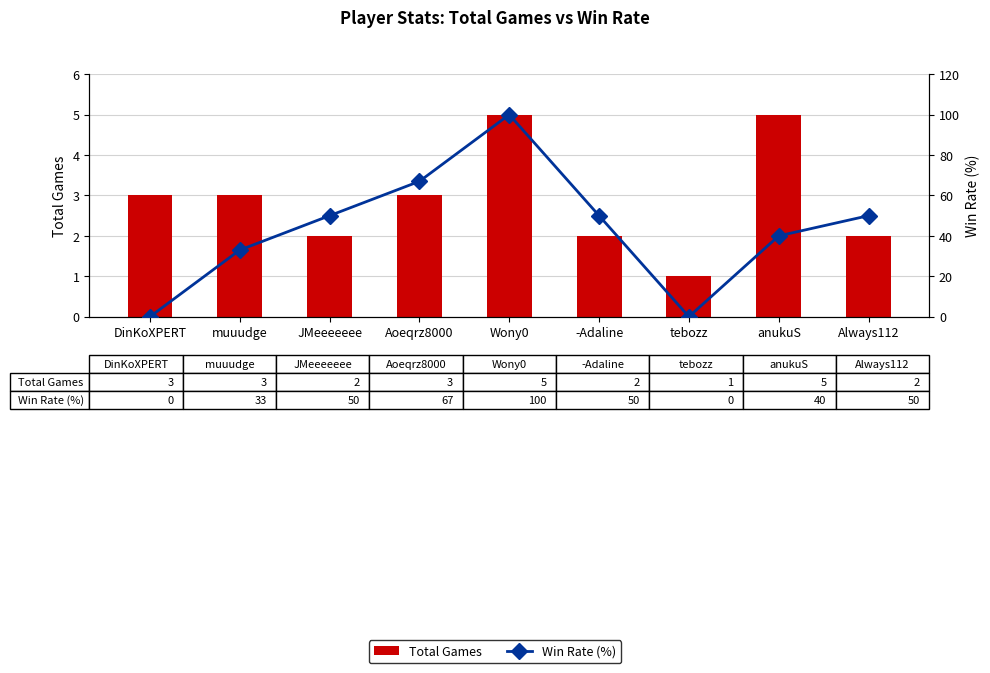

Which has a higher value, tebozz or DinKoXPERT?

DinKoXPERT